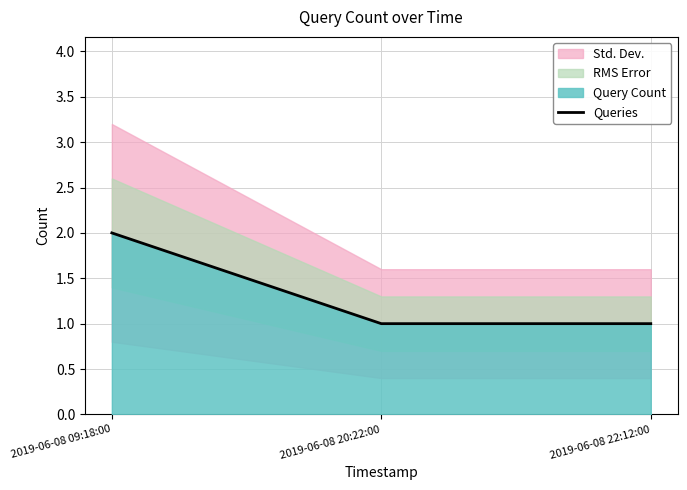

Reading left to right, transcribe all the data shown in this chart.

2	1	1